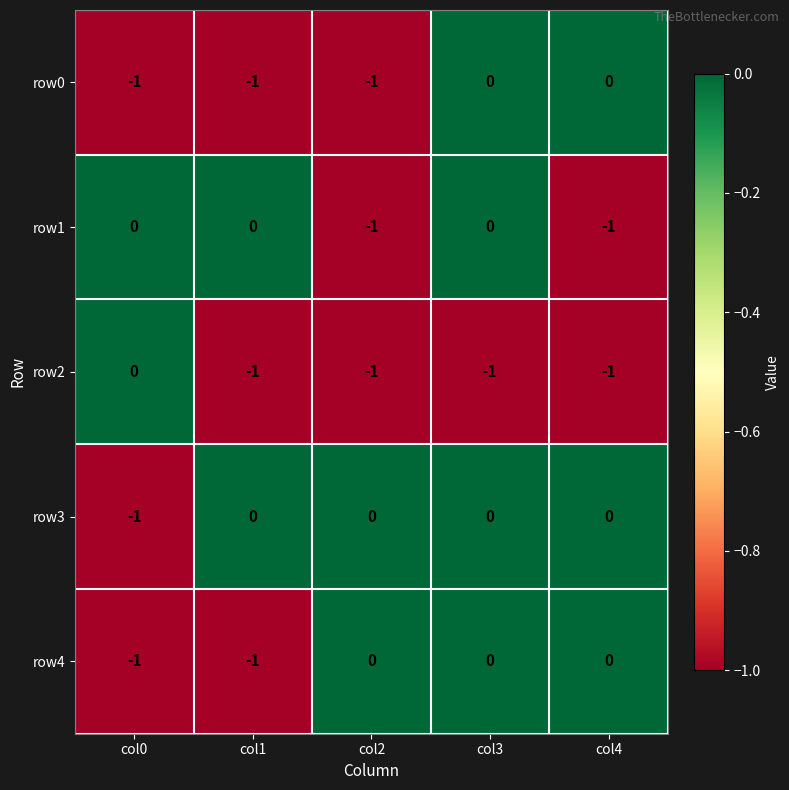

Between col3 and col4, which series saw the biggest shift?

row1